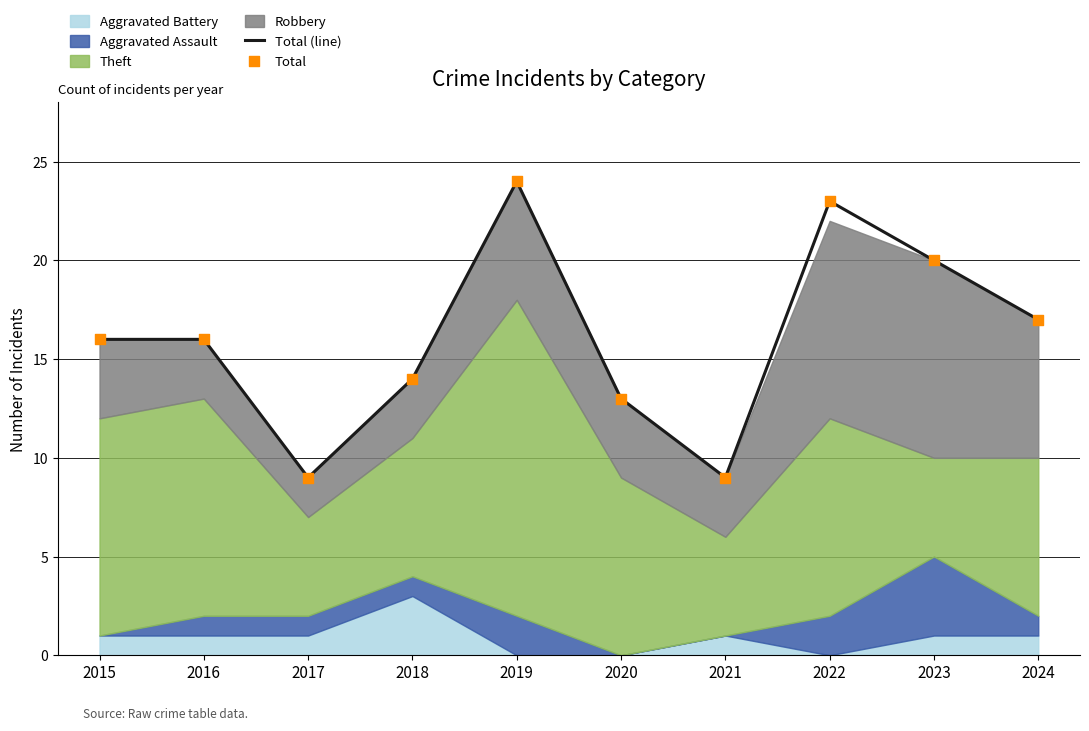

Which series has the widest spread of Y values?

Total (line)